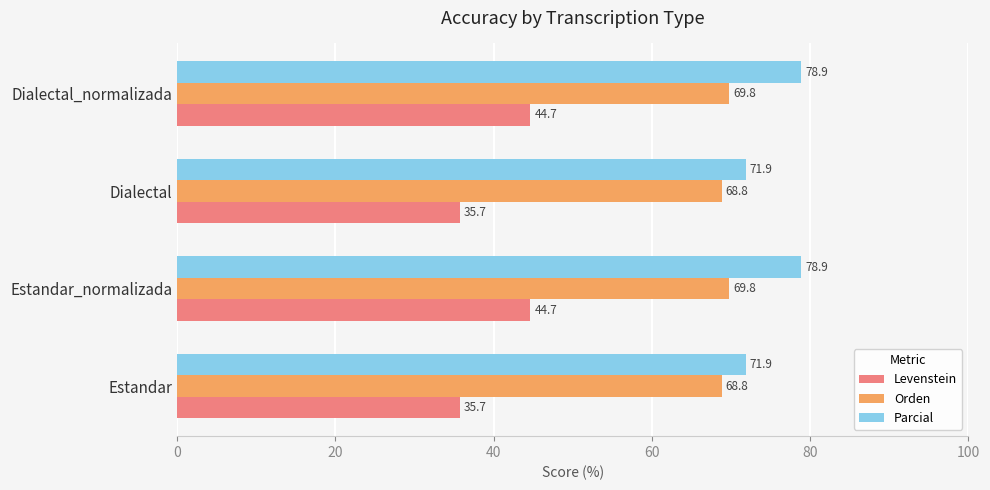

The value of Parcial at Dialectal_normalizada is 28.2. True or false?

False